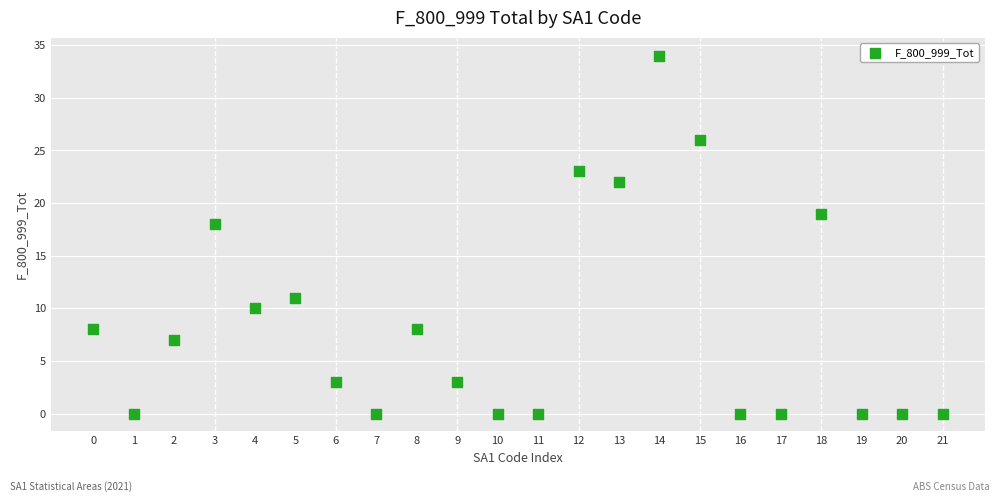

What is the range of Y values (max minus min)?

34